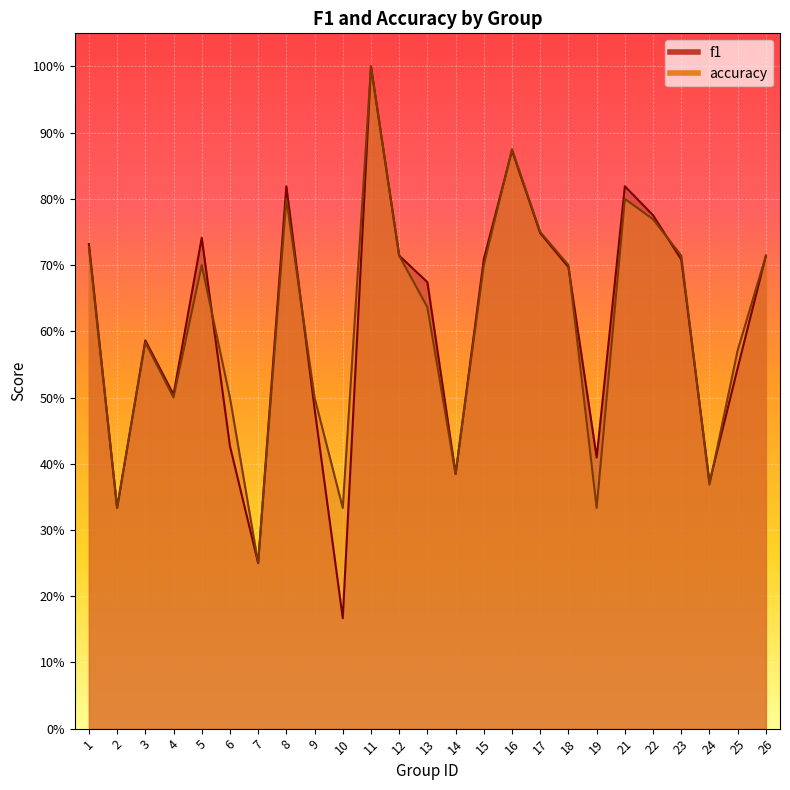

What is the minimum value for f1?

0.2